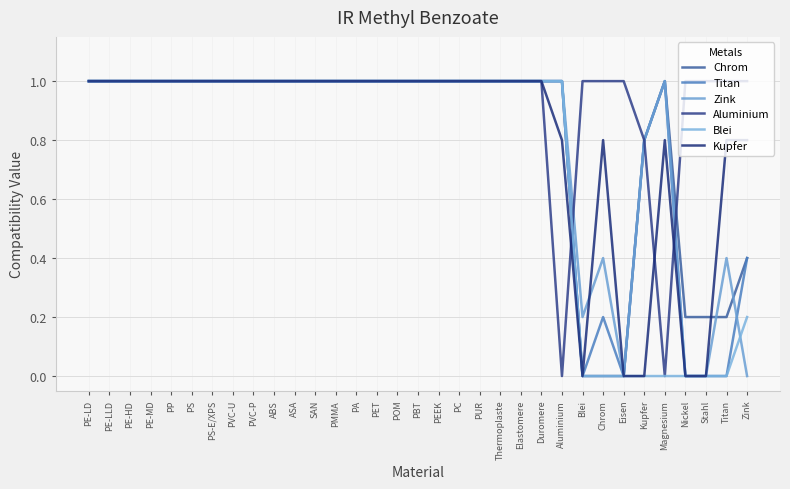

Is the value of Blei at Magnesium greater than the value of Chrom at PE-HD?

No